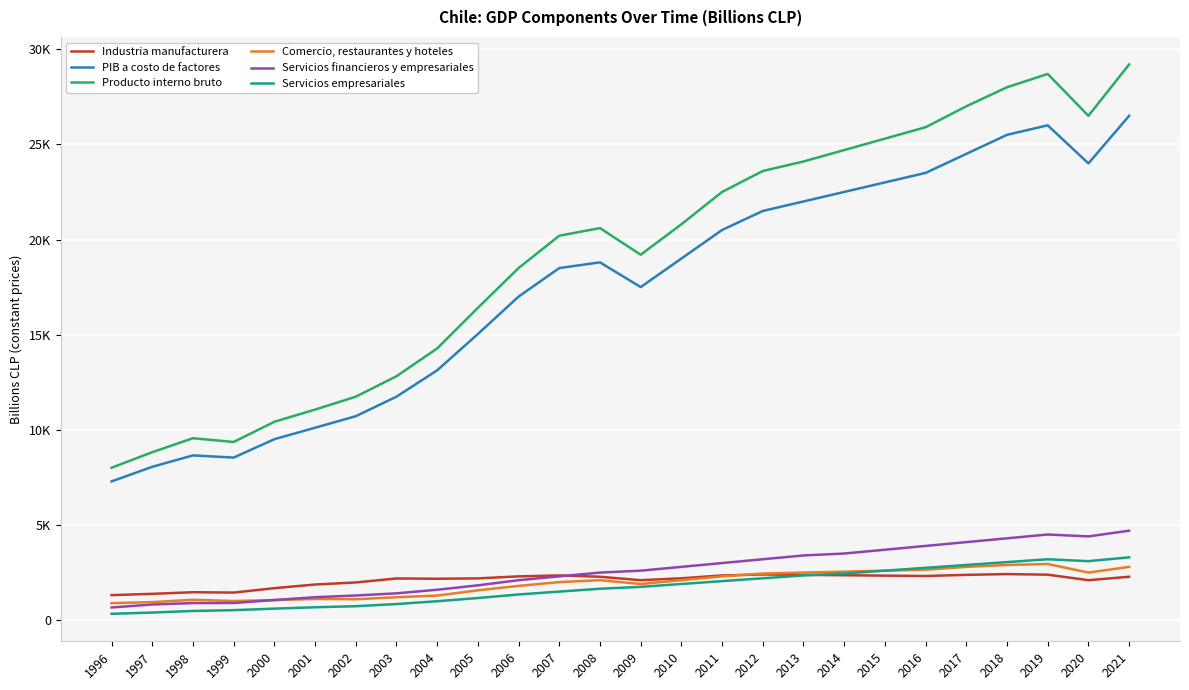

True or false: Servicios empresariales has more than 2 points higher than both neighbors.

False